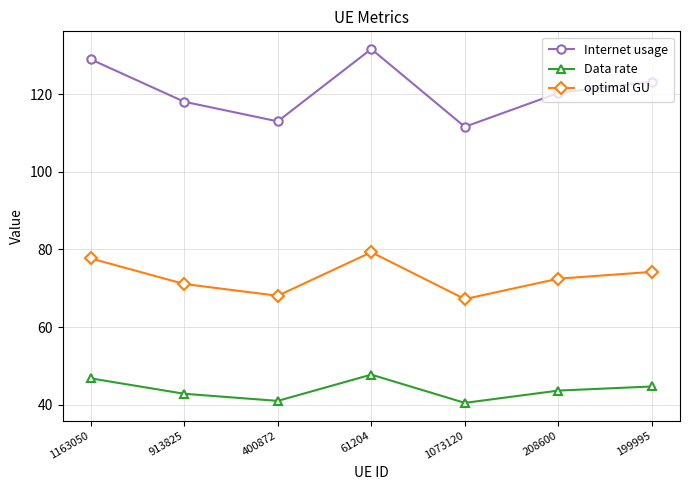

Reading right to left, list all the values displayed in this chart.

Internet usage: 123.2	120.3	111.6	131.6	113.0	118.0	129.0
Data rate: 44.7	43.7	40.5	47.8	41.0	42.9	46.8
optimal GU: 74.2	72.5	67.2	79.3	68.1	71.1	77.7